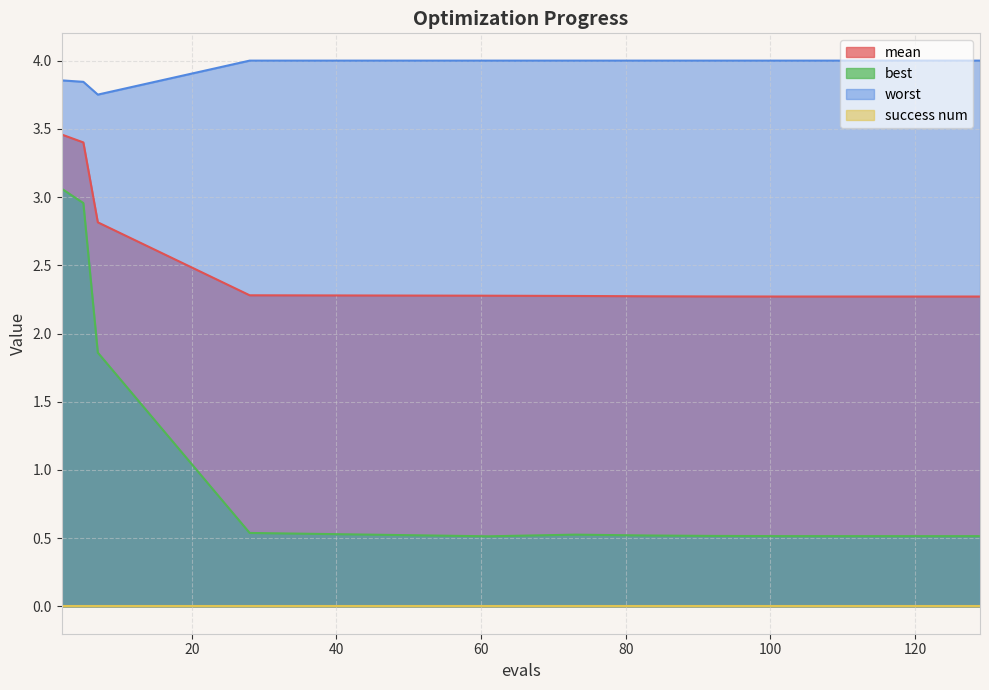

Does the chart have visible grid lines?

Yes